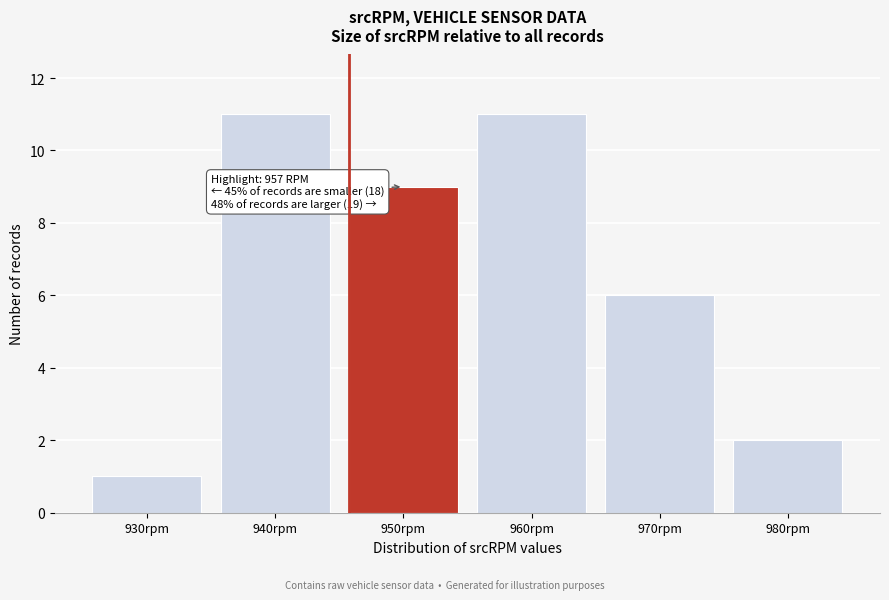

Reading right to left, transcribe all the data shown in this chart.

2	6	11	9	11	1